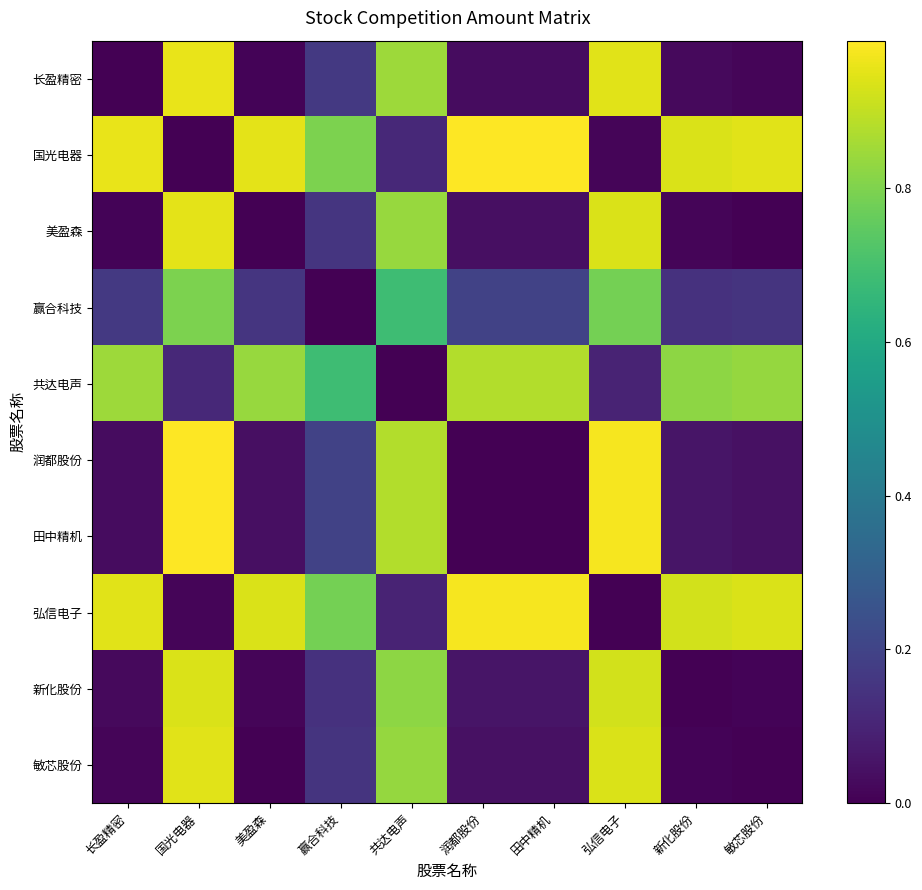

Reading right to left, what are all the values shown in this chart?

长盈精密: 敏芯股份=0.0	新化股份=0.0	弘信电子=0.9	田中精机=0.0	润都股份=0.0	共达电声=0.8	赢合科技=0.2	美盈森=0.0	国光电器=1.0	长盈精密=0.0
国光电器: 敏芯股份=0.9	新化股份=0.9	弘信电子=0.0	田中精机=1.0	润都股份=1.0	共达电声=0.1	赢合科技=0.8	美盈森=0.9	国光电器=0.0	长盈精密=1.0
美盈森: 敏芯股份=0.0	新化股份=0.0	弘信电子=0.9	田中精机=0.0	润都股份=0.0	共达电声=0.8	赢合科技=0.2	美盈森=0.0	国光电器=0.9	长盈精密=0.0
赢合科技: 敏芯股份=0.2	新化股份=0.1	弘信电子=0.8	田中精机=0.2	润都股份=0.2	共达电声=0.7	赢合科技=0.0	美盈森=0.2	国光电器=0.8	长盈精密=0.2
共达电声: 敏芯股份=0.8	新化股份=0.8	弘信电子=0.1	田中精机=0.9	润都股份=0.9	共达电声=0.0	赢合科技=0.7	美盈森=0.8	国光电器=0.1	长盈精密=0.8
润都股份: 敏芯股份=0.0	新化股份=0.1	弘信电子=1.0	田中精机=0.0	润都股份=0.0	共达电声=0.9	赢合科技=0.2	美盈森=0.0	国光电器=1.0	长盈精密=0.0
田中精机: 敏芯股份=0.0	新化股份=0.1	弘信电子=1.0	田中精机=0.0	润都股份=0.0	共达电声=0.9	赢合科技=0.2	美盈森=0.0	国光电器=1.0	长盈精密=0.0
弘信电子: 敏芯股份=0.9	新化股份=0.9	弘信电子=0.0	田中精机=1.0	润都股份=1.0	共达电声=0.1	赢合科技=0.8	美盈森=0.9	国光电器=0.0	长盈精密=0.9
新化股份: 敏芯股份=0.0	新化股份=0.0	弘信电子=0.9	田中精机=0.1	润都股份=0.1	共达电声=0.8	赢合科技=0.1	美盈森=0.0	国光电器=0.9	长盈精密=0.0
敏芯股份: 敏芯股份=0.0	新化股份=0.0	弘信电子=0.9	田中精机=0.0	润都股份=0.0	共达电声=0.8	赢合科技=0.2	美盈森=0.0	国光电器=0.9	长盈精密=0.0